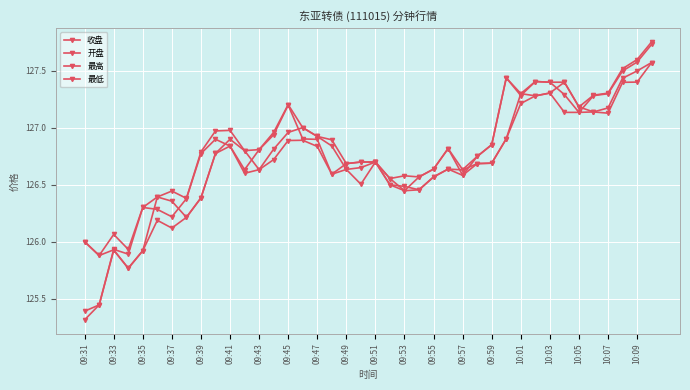

Does the chart have visible grid lines?

Yes